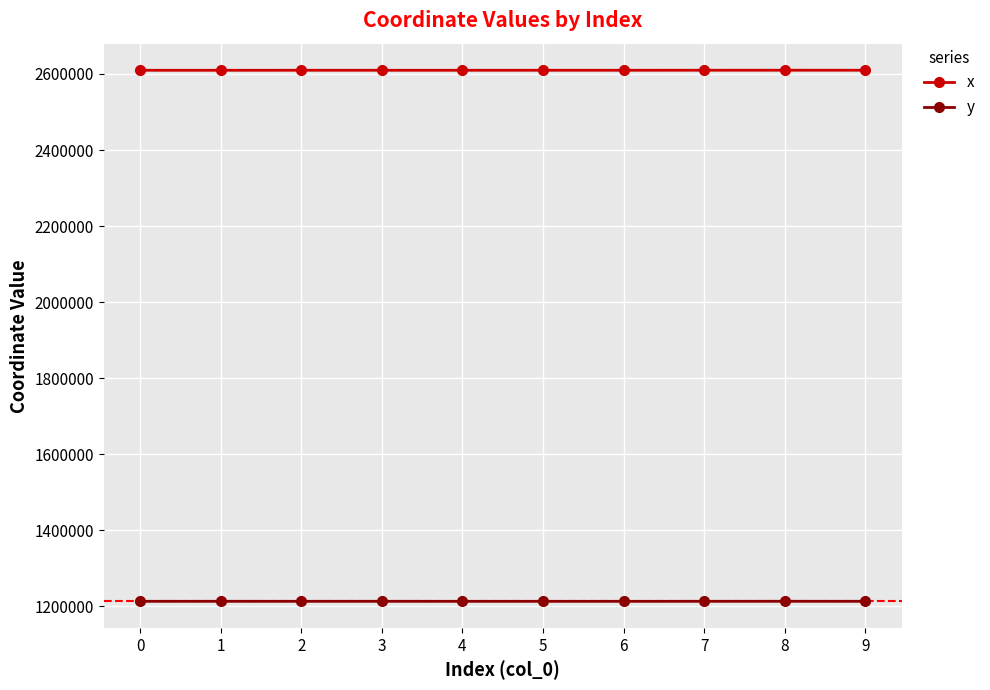

Does the chart display data point markers on the line(s)?

Yes